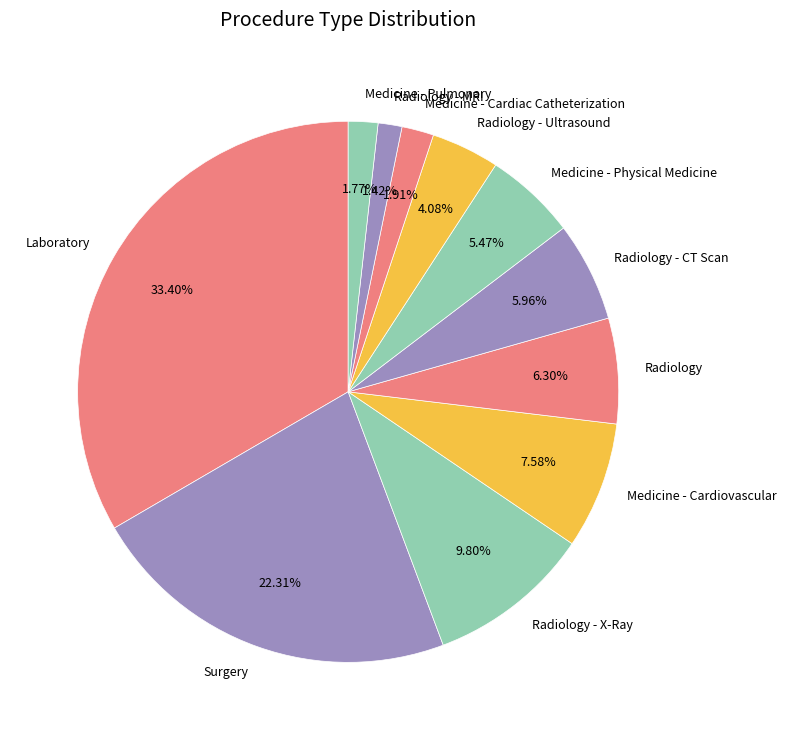

To the nearest percent, what portion does Radiology - X-Ray represent?

10%